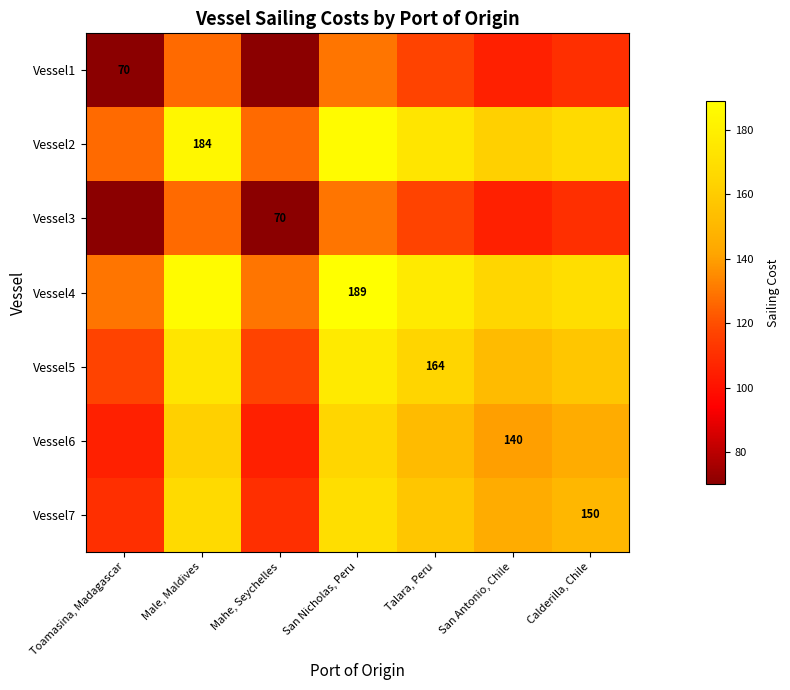

What value does the Vessel2 series have at Calderilla, Chile?

167.0